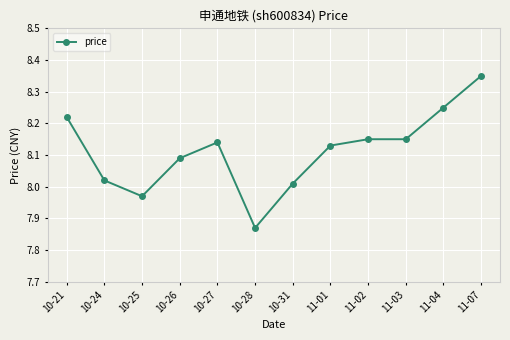

Where is the data nearest to the value 8?

10-31